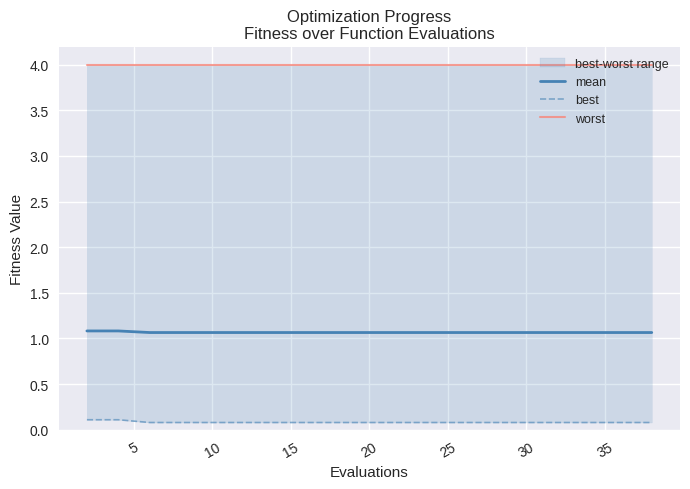

Reading left to right, what are all the values shown in this chart?

mean: 1.1	1.1	1.1	1.1	1.1	1.1	1.1	1.1	1.1	1.1	1.1	1.1	1.1	1.1	1.1	1.1	1.1	1.1	1.1	1.1
best: 0.1	0.1	0.1	0.1	0.1	0.1	0.1	0.1	0.1	0.1	0.1	0.1	0.1	0.1	0.1	0.1	0.1	0.1	0.1	0.1
worst: 4.0	4.0	4.0	4.0	4.0	4.0	4.0	4.0	4.0	4.0	4.0	4.0	4.0	4.0	4.0	4.0	4.0	4.0	4.0	4.0